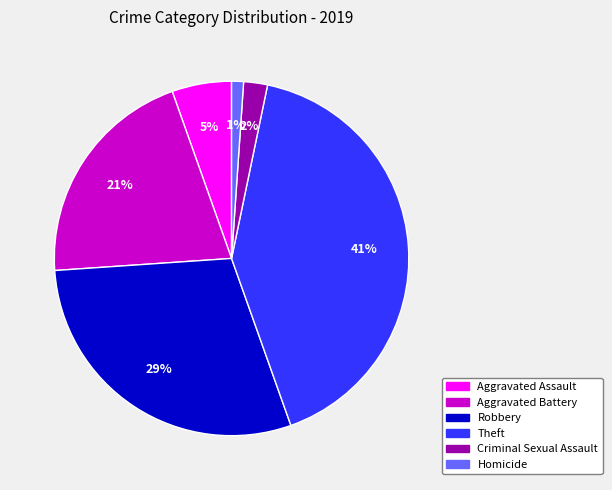

Between Aggravated Battery and Homicide, which is larger?

Aggravated Battery